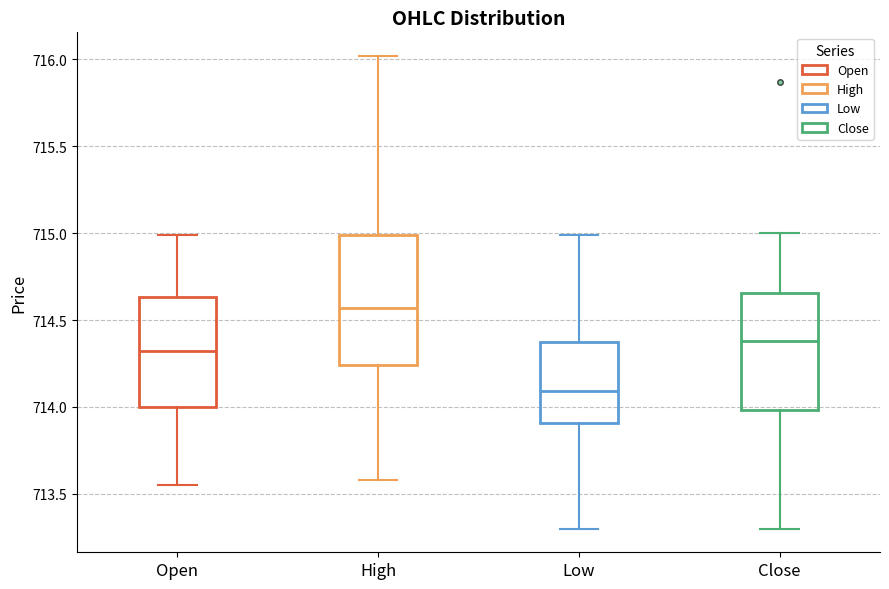

Reading left to right, read every box against the y-axis: the position of its median line, the range the box covers, and the ends of its whiskers. The values are not printed on the chart, so give them approximately, as read against the axis.

Open: median 714.30, box 714.00 to 714.65, whiskers 713.55 to 715.00
High: median 714.55, box 714.25 to 715.00, whiskers 713.60 to 716.00
Low: median 714.10, box 713.90 to 714.40, whiskers 713.30 to 715.00
Close: median 714.40, box 714.00 to 714.65, whiskers 713.30 to 715.00